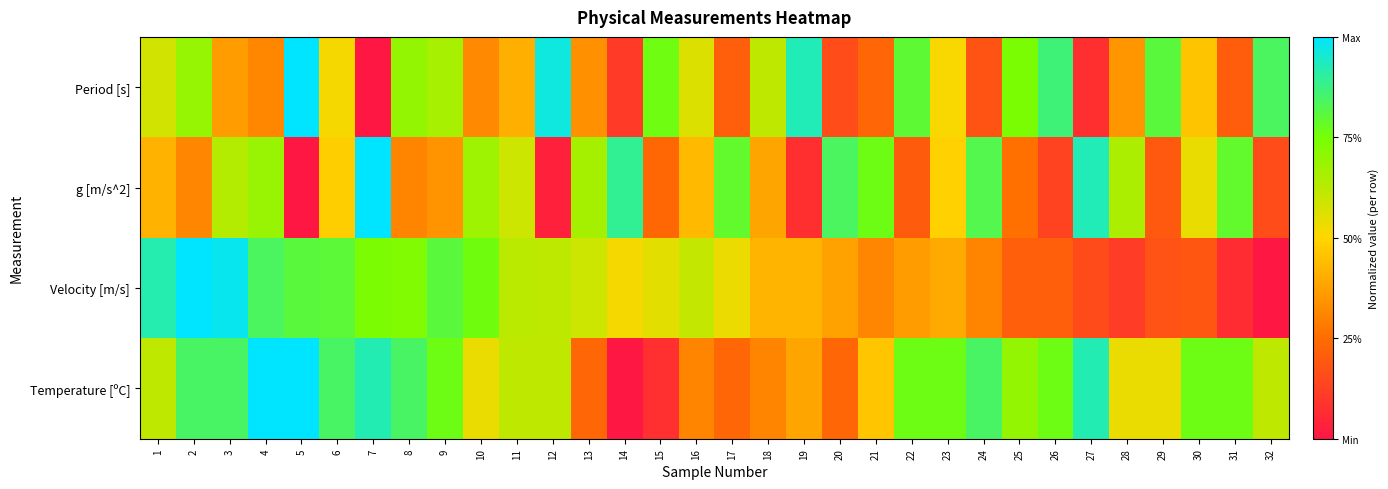

How many categories are shown in the chart?

32